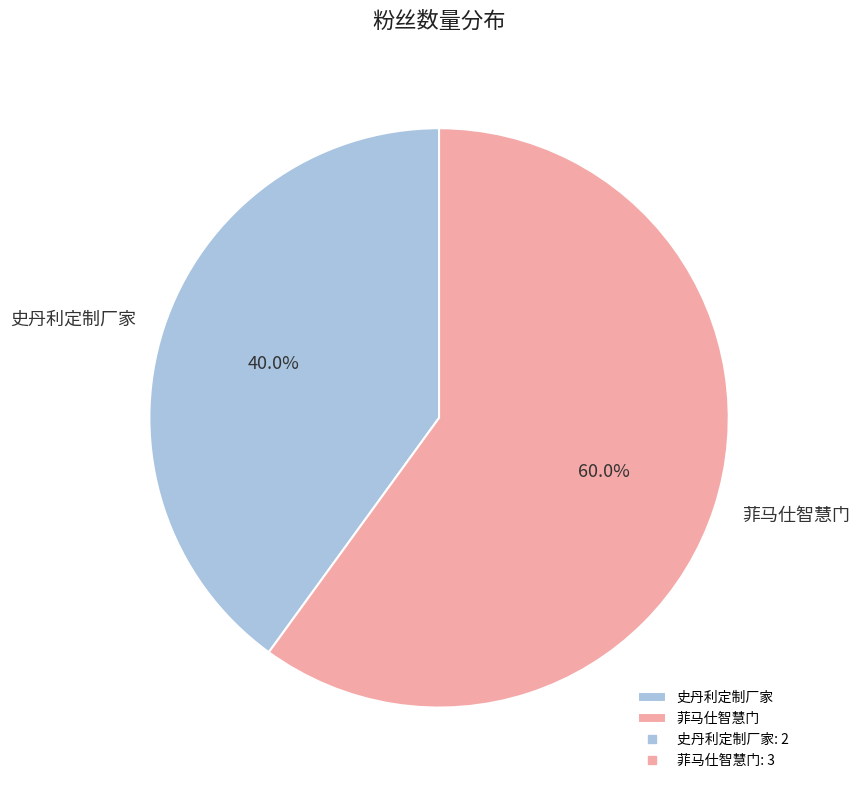

Is there a majority slice in this chart?

Yes